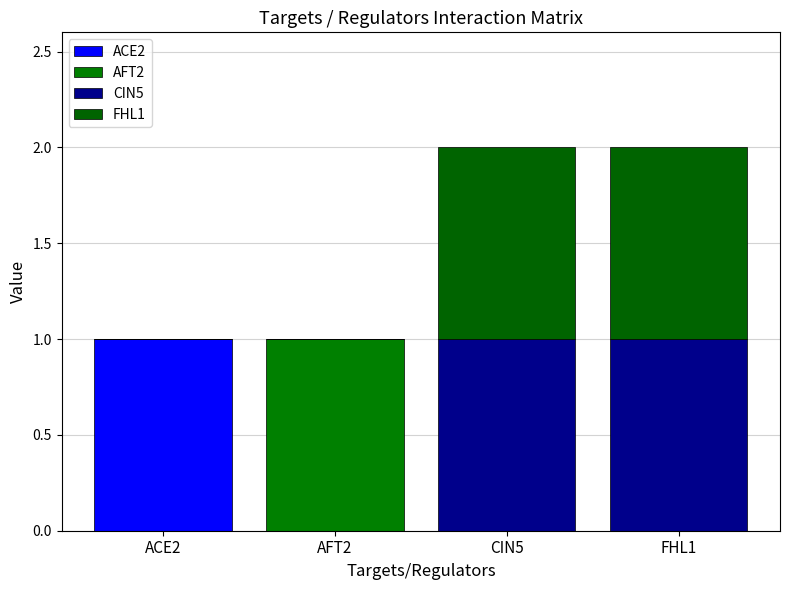

How many series are shown in this chart?

4